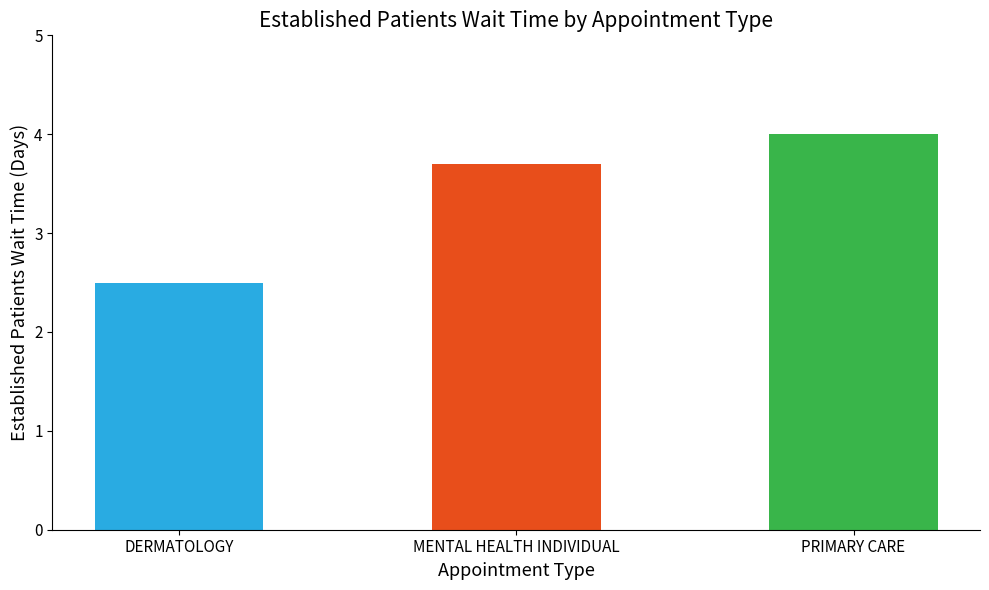

What is the difference between the maximum and minimum values?

1.5